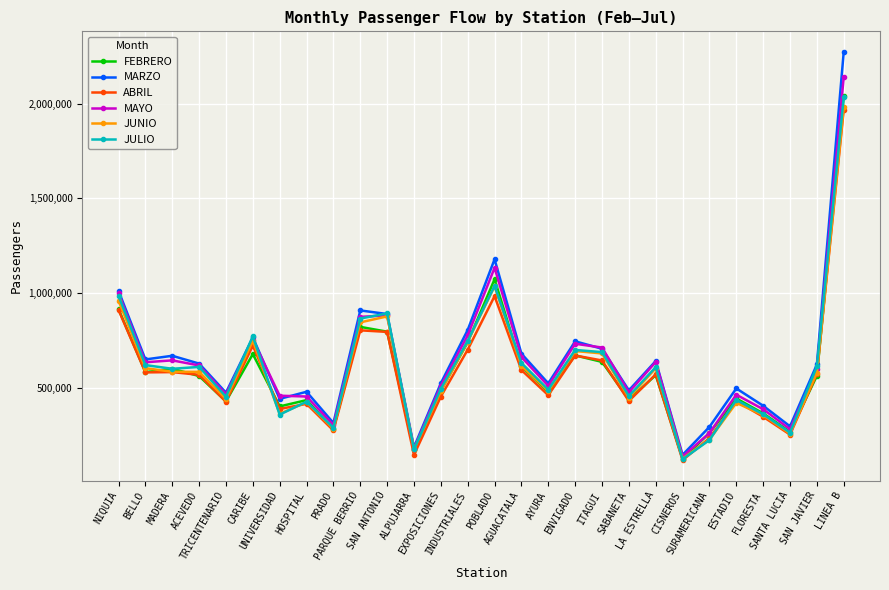

What are all the series names shown in the legend?

FEBRERO, MARZO, ABRIL, MAYO, JUNIO, JULIO